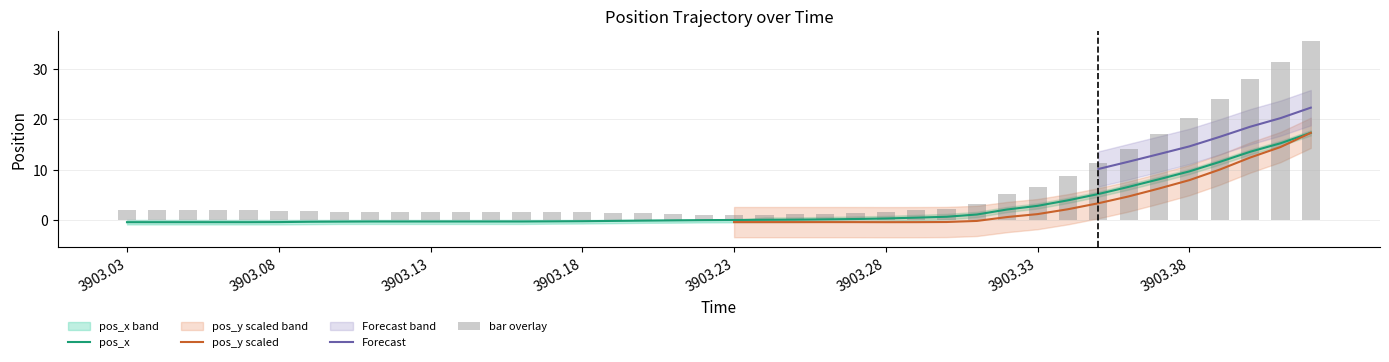

Is it true that pos_x equals -0.0 at 3903.23?

True